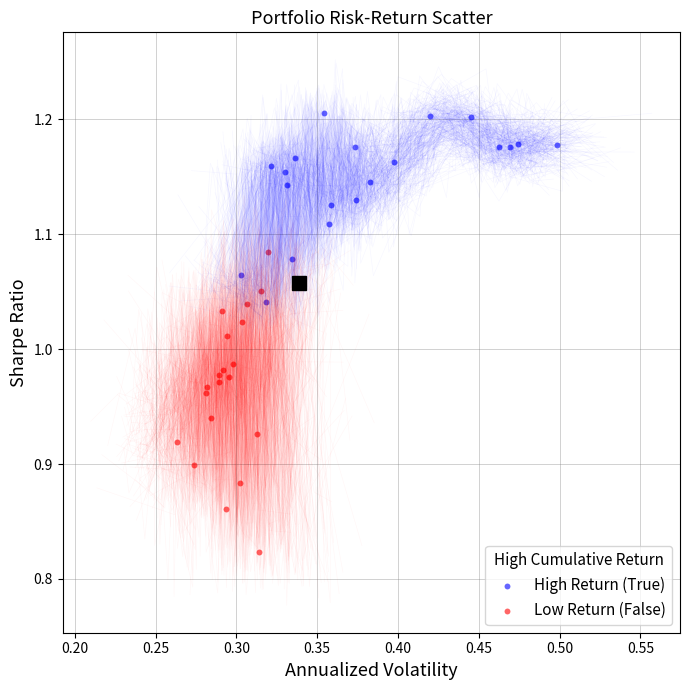

Which series has the widest spread of Y values?

Low Return (False)